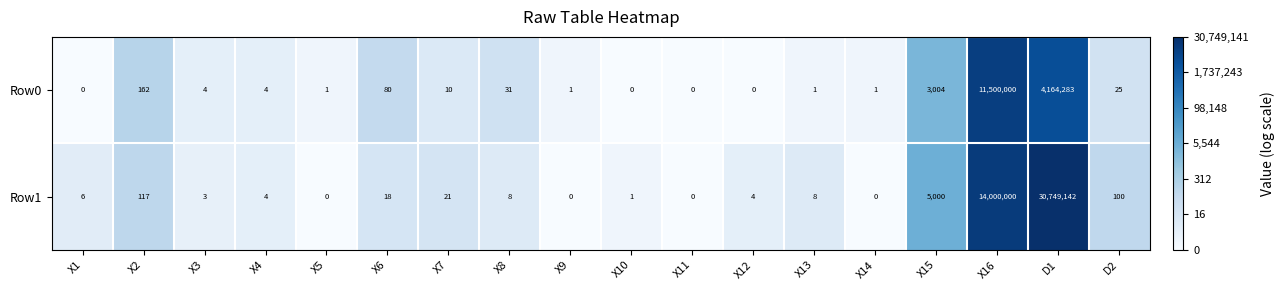

Rank the series at X5 from highest to lowest value.

Row0, Row1